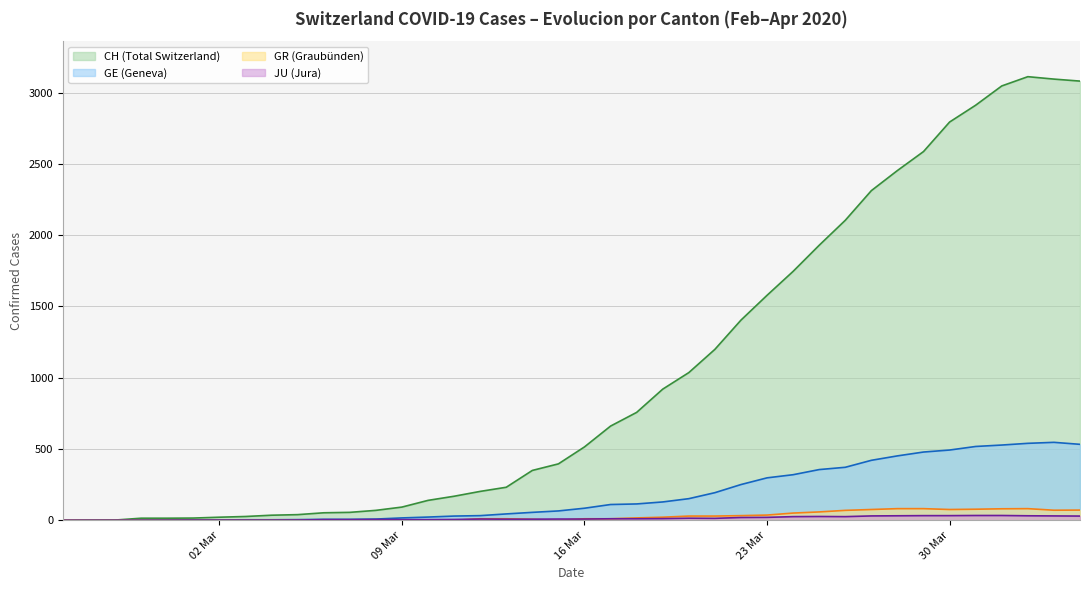

How many data points does each series have?

40